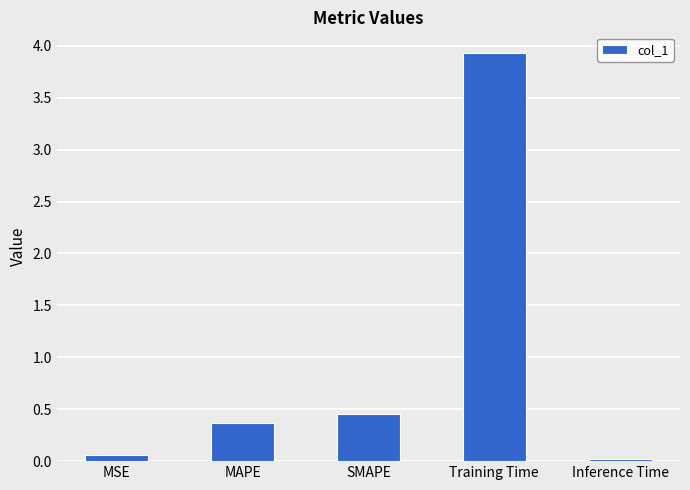

What is the sum of all values?

4.8